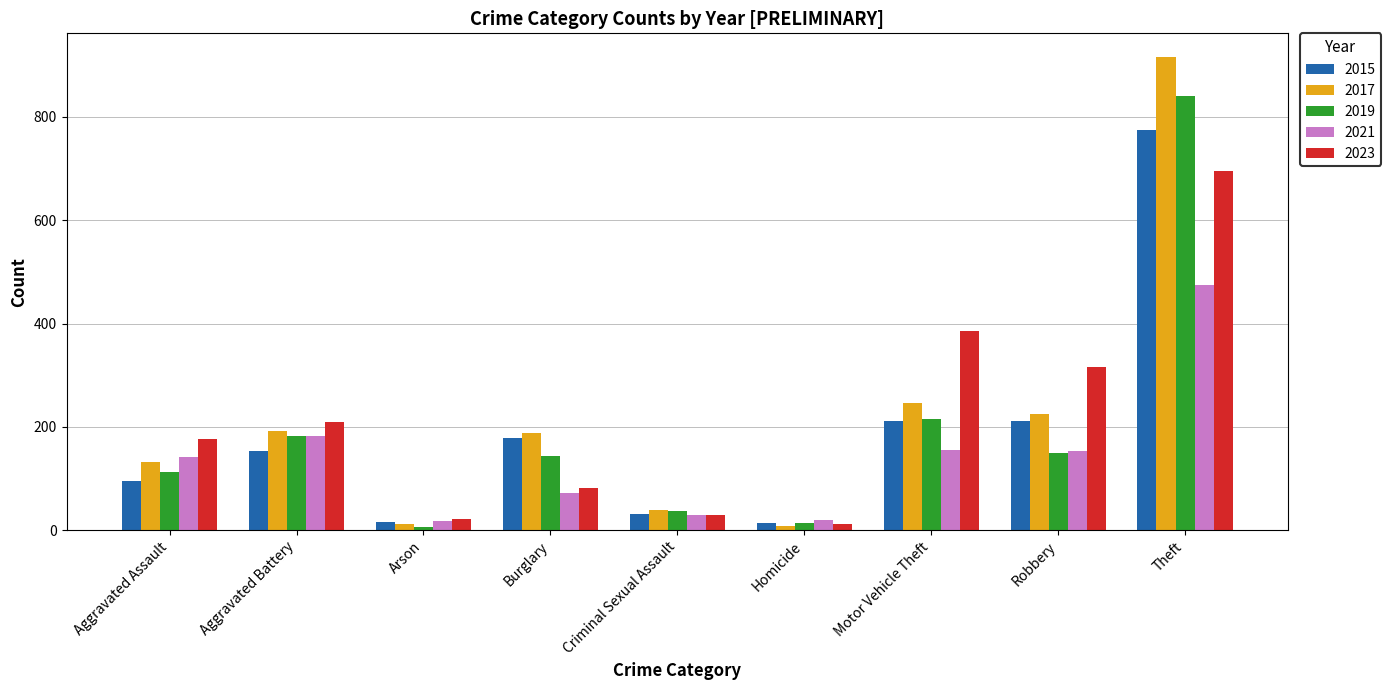

Which category has the highest value in the 2015 series?

Theft